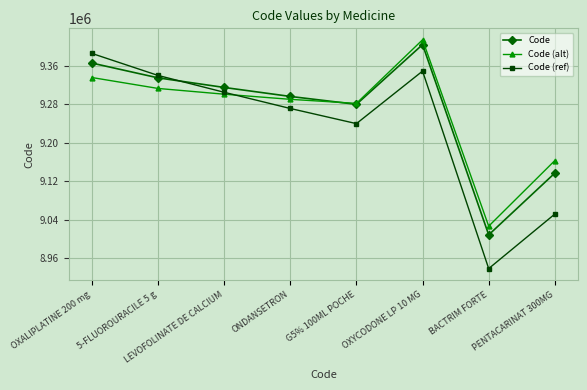

Reading left to right, extract all data points from this chart.

Code: 9365536	9334872	9314929	9296278	9279854	9403863	9009043	9137249
Code (alt): 9335536	9312872	9300929	9290278	9281854	9413863	9027043	9163249
Code (ref): 9385536	9339872	9304929	9271278	9239854	9348863	8939043	9052249